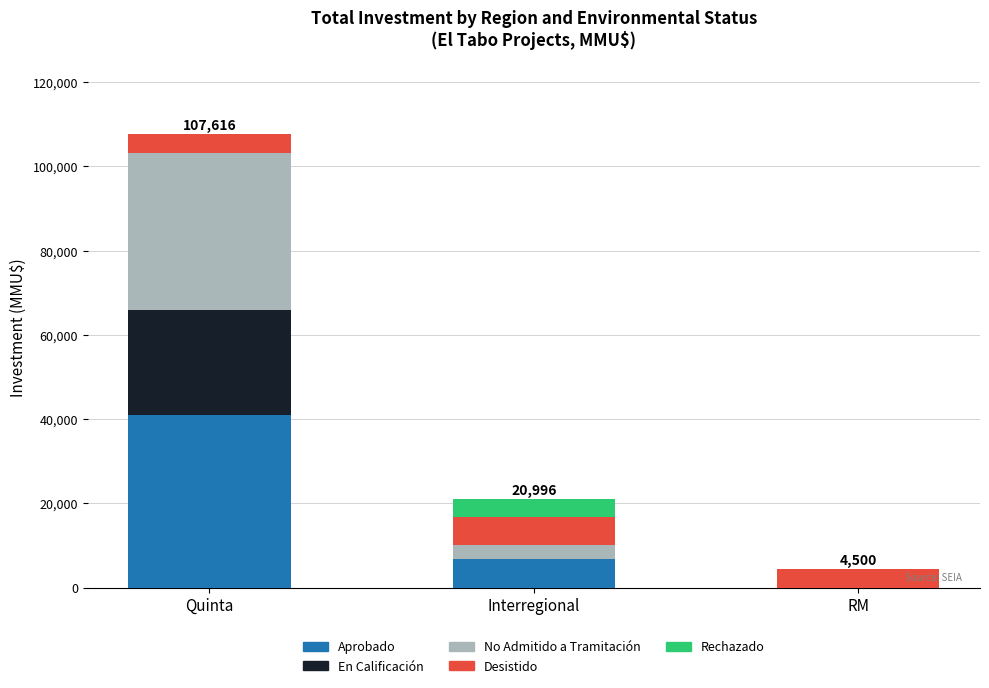

Which category has the highest value in the Aprobado series?

Quinta